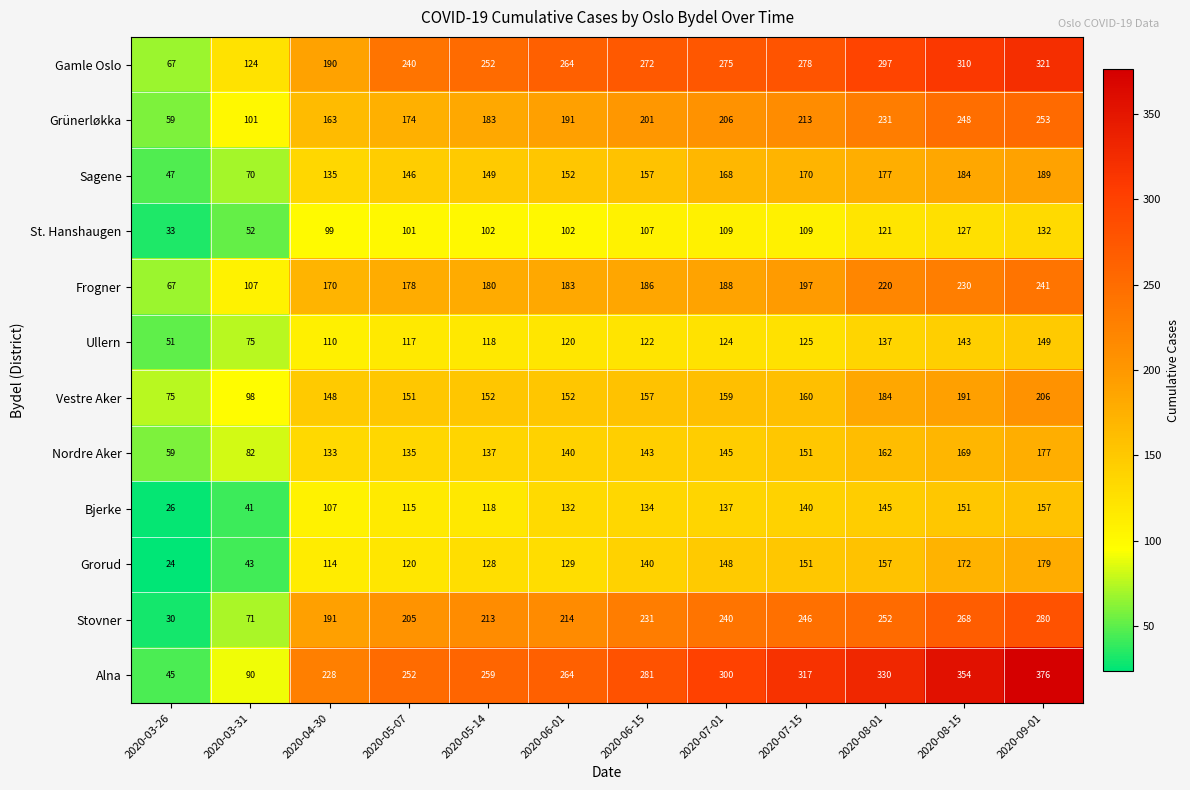

The Grünerløkka series shows 174 at 2020-05-07. True or false?

True